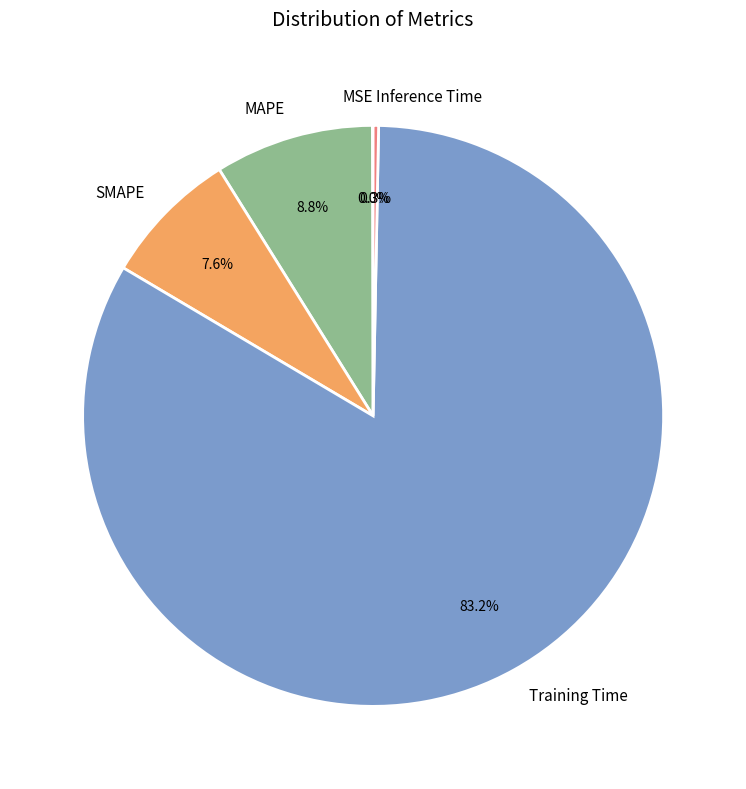

True or false: MAPE accounts for 9% of the total.

True